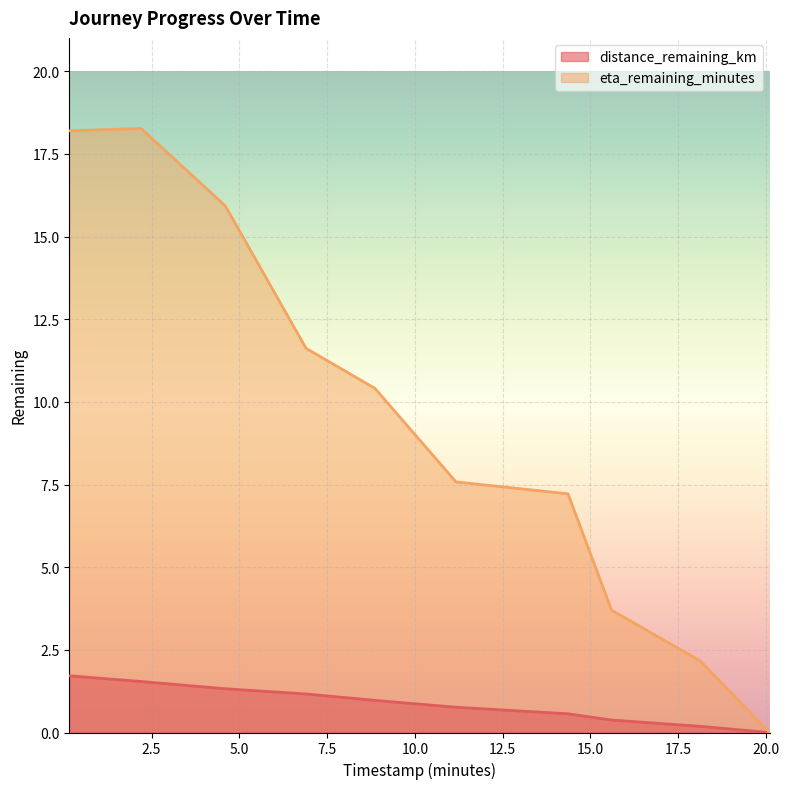

List the labels in order of distance_remaining_km value, largest first.

0.16, 2.2, 4.6, 6.9, 8.86, 11.17, 14.36, 15.6, 18.12, 20.1